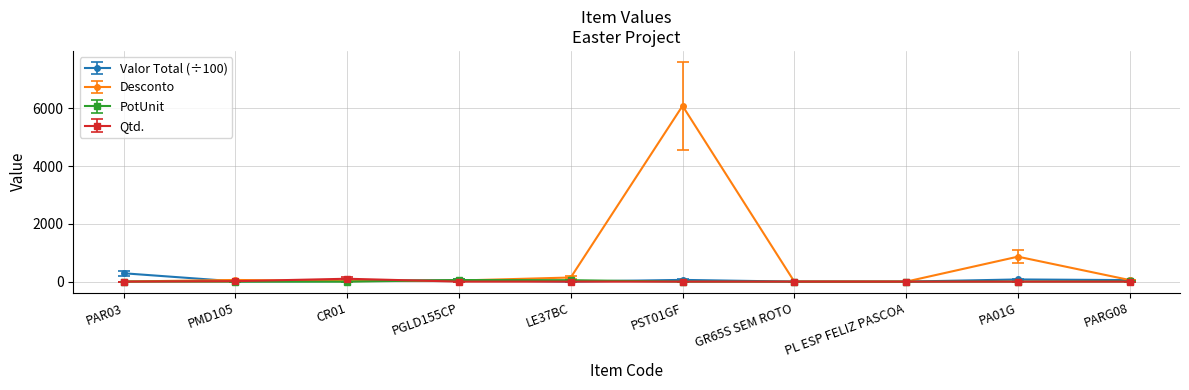

What is the approximate value of Desconto at PAR03?

3.0